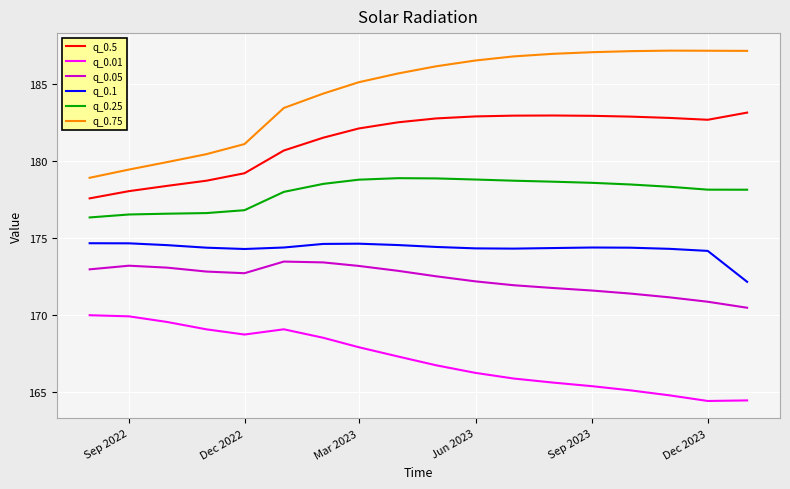

What is the minimum value shown in the chart?

164.4